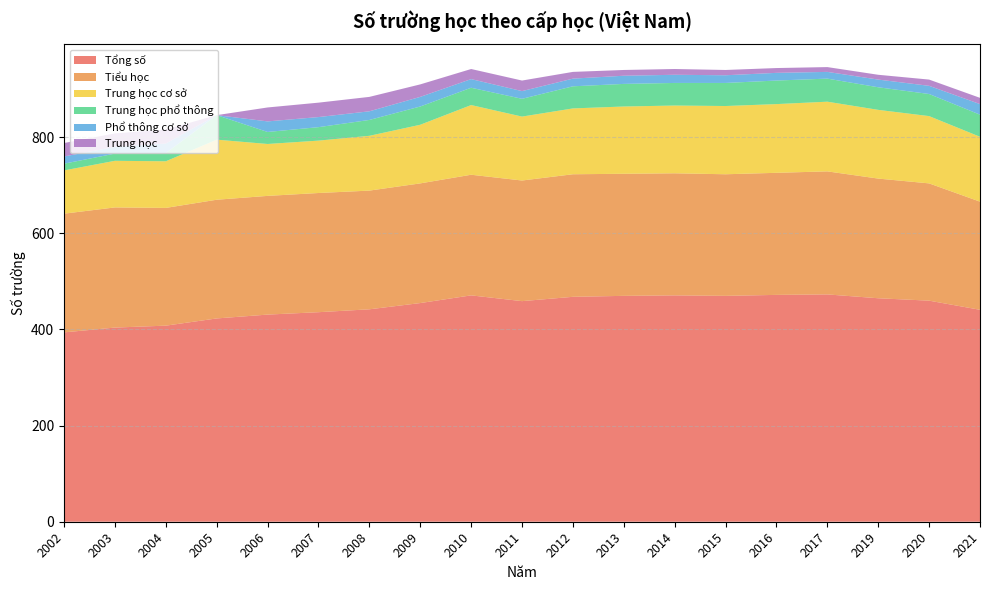

Reading left to right, what are all the values shown in this chart?

Tổng số: 2002=394	2003=404	2004=408	2005=423	2006=431	2007=436	2008=442	2009=455	2010=471	2011=459	2012=468	2013=470	2014=471	2015=470	2016=472	2017=473	2019=465	2020=460	2021=441
Tiểu học: 2002=247	2003=250	2004=245	2005=247	2006=247	2007=248	2008=247	2009=249	2010=251	2011=251	2012=255	2013=254	2014=254	2015=253	2016=254	2017=256	2019=249	2020=244	2021=225
Trung học cơ sở: 2002=90	2003=97	2004=97	2005=125	2006=108	2007=109	2008=114	2009=122	2010=145	2011=133	2012=137	2013=140	2014=141	2015=142	2016=143	2017=145	2019=143	2020=140	2021=135
Trung học phổ thông: 2002=14	2003=15	2004=17	2005=51	2006=25	2007=28	2008=33	2009=38	2010=36	2011=37	2012=46	2013=47	2014=47	2015=48	2016=49	2017=48	2019=47	2020=46	2021=46
Phổ thông cơ sở: 2002=15	2003=14	2004=20	2005=0	2006=22	2007=21	2008=18	2009=20	2010=18	2011=16	2012=16	2013=17	2014=17	2015=16	2016=16	2017=14	2019=16	2020=17	2021=22
Trung học: 2002=28	2003=28	2004=29	2005=0	2006=29	2007=30	2008=30	2009=26	2010=21	2011=22	2012=14	2013=12	2014=12	2015=11	2016=10	2017=10	2019=10	2020=13	2021=13